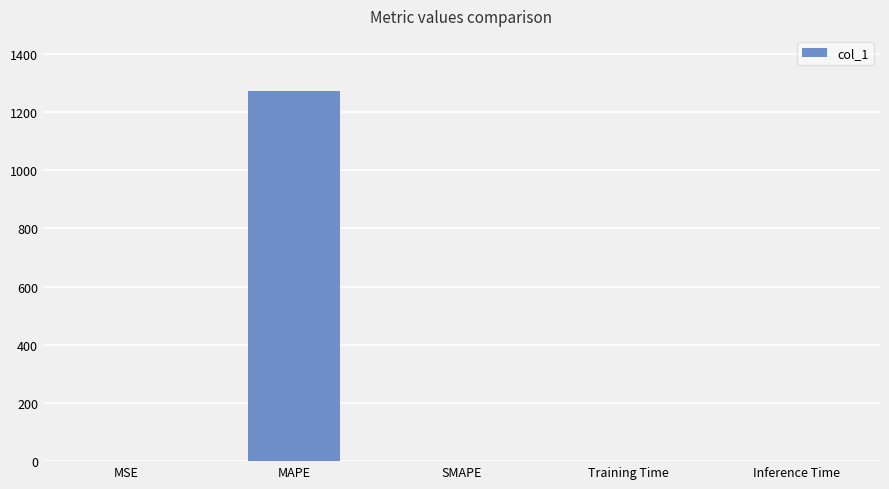

Which category has the highest value across all series?

MAPE